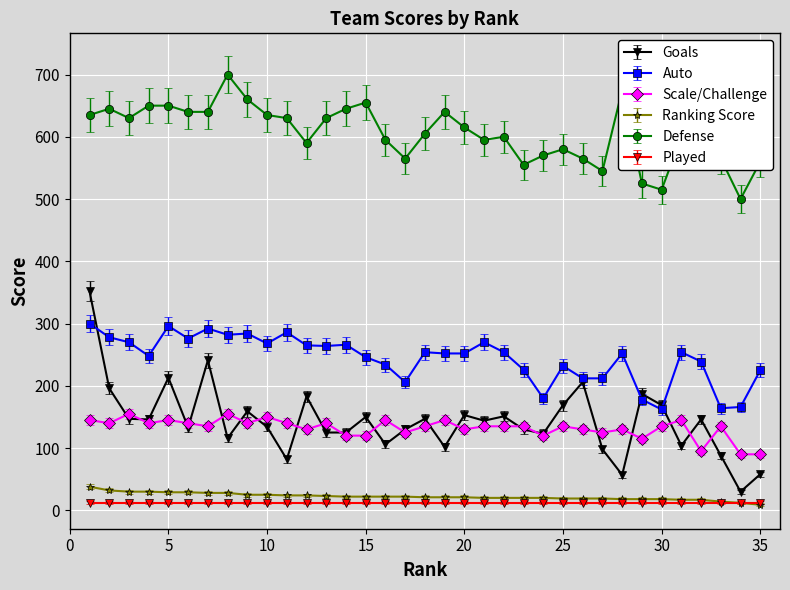

Which series has the largest total across all categories?

Defense